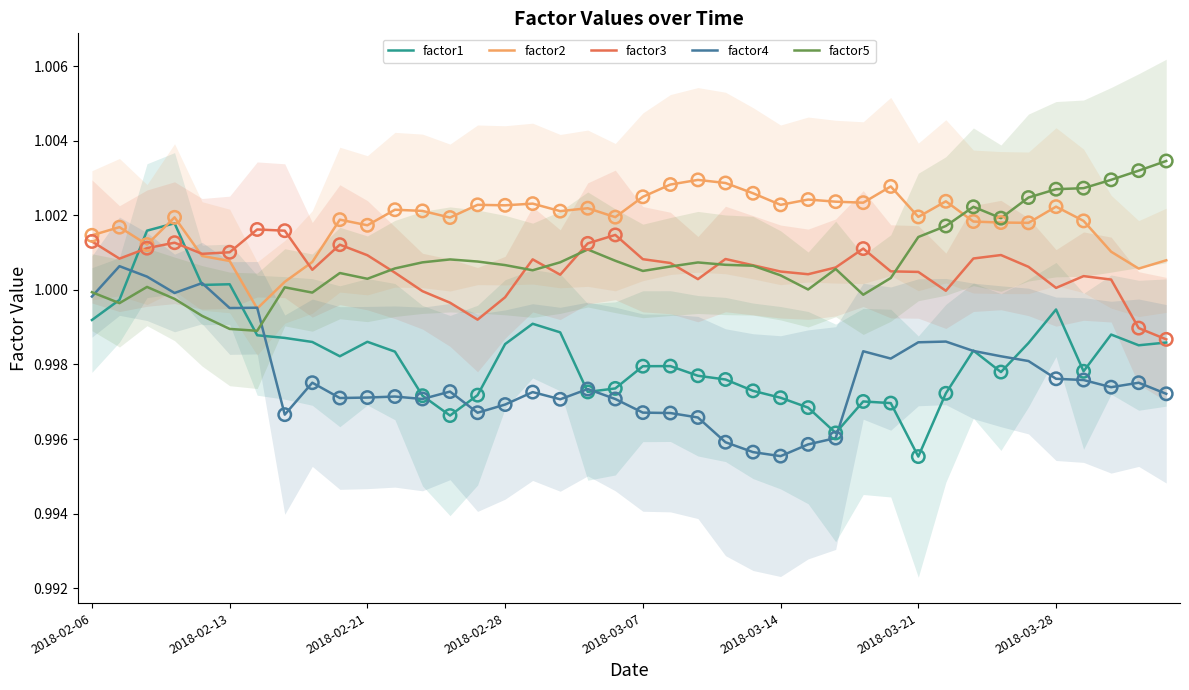

Which series contains the lowest Y value?

factor1